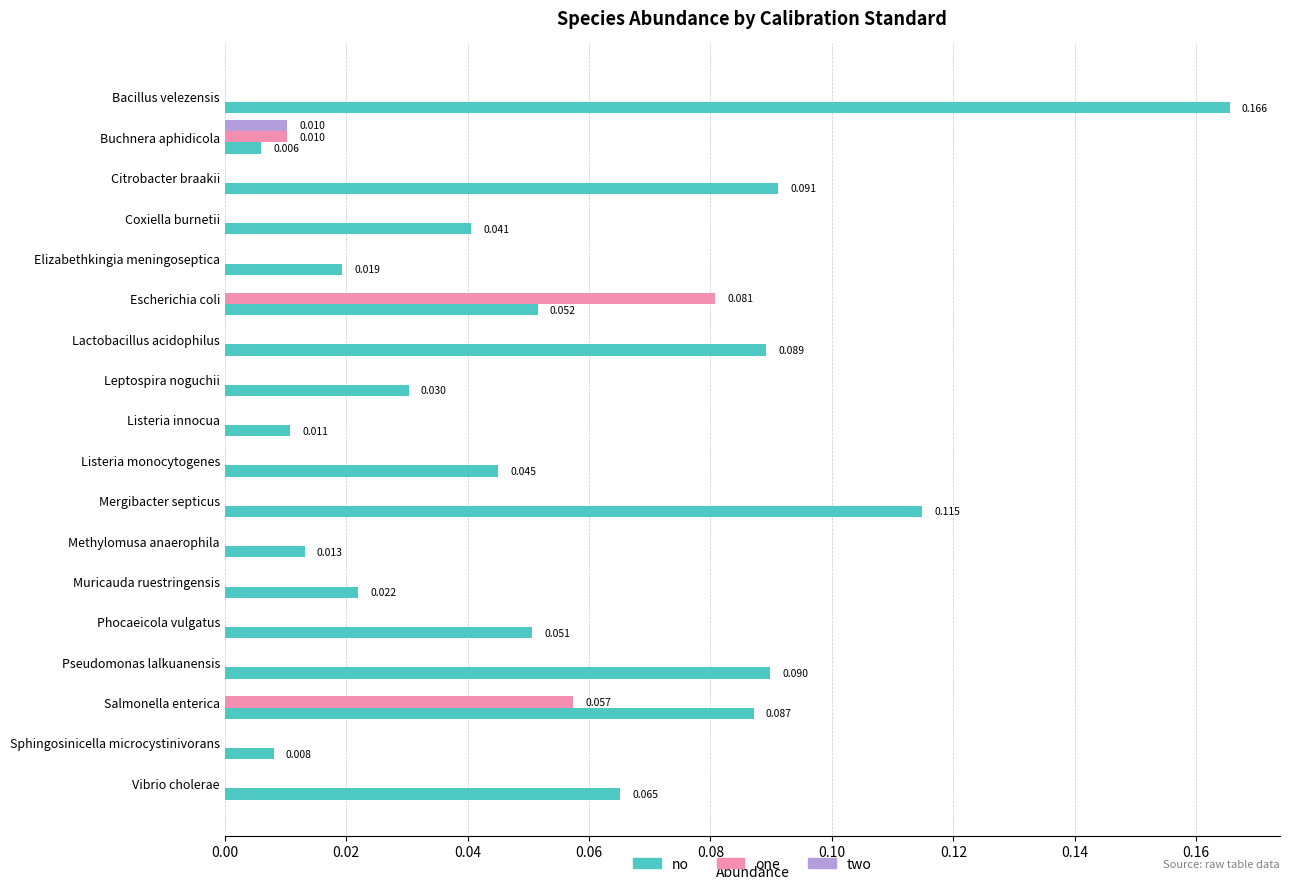

At which category is the sum across all series the highest?

Bacillus velezensis